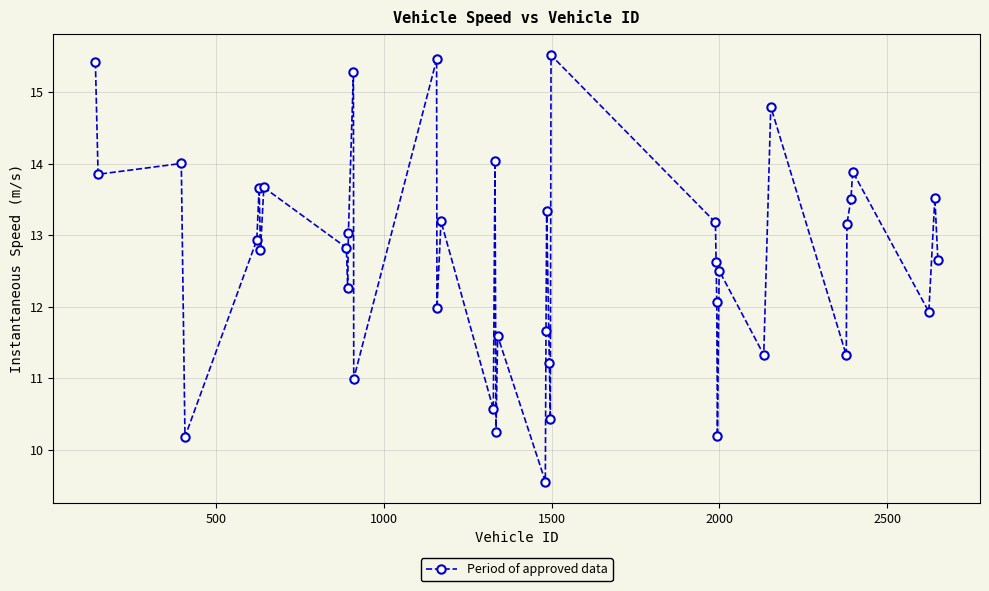

What is the difference between the maximum and minimum values?

6.0